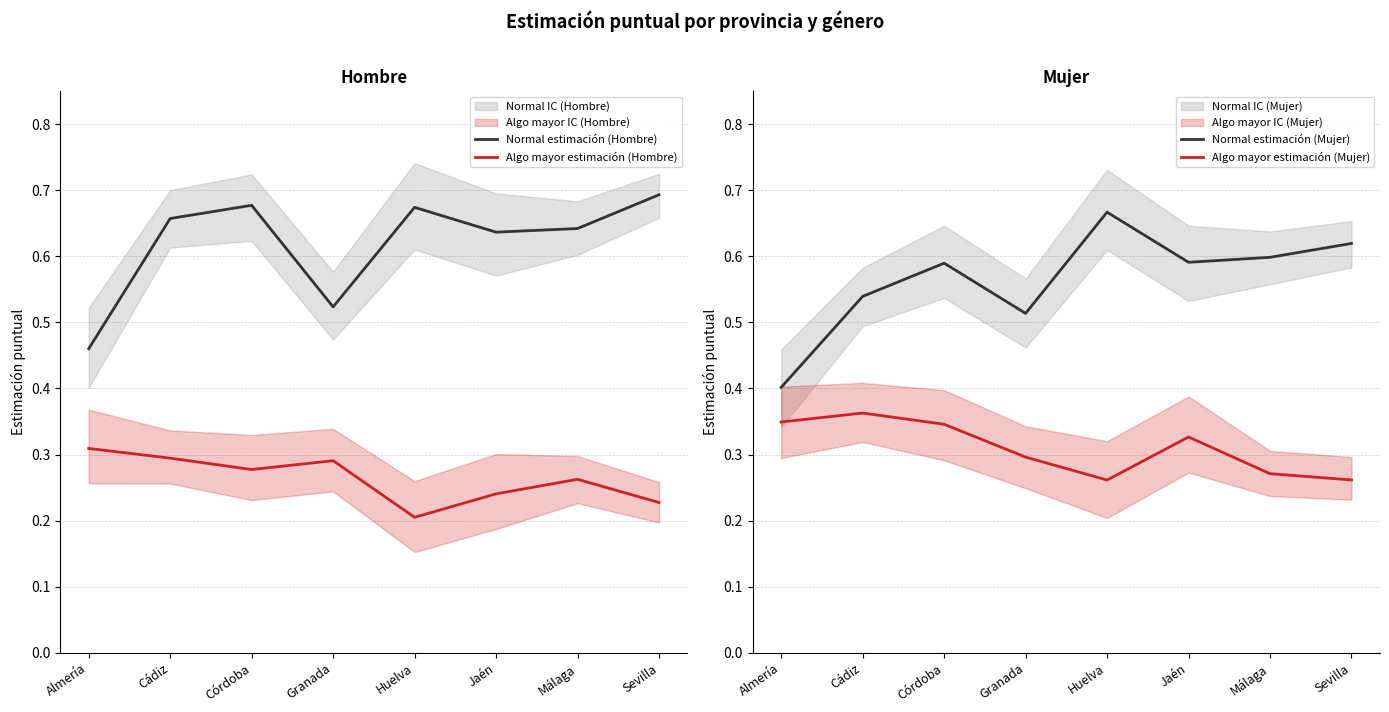

Which series has the largest total across all categories?

Normal estimación (Hombre)